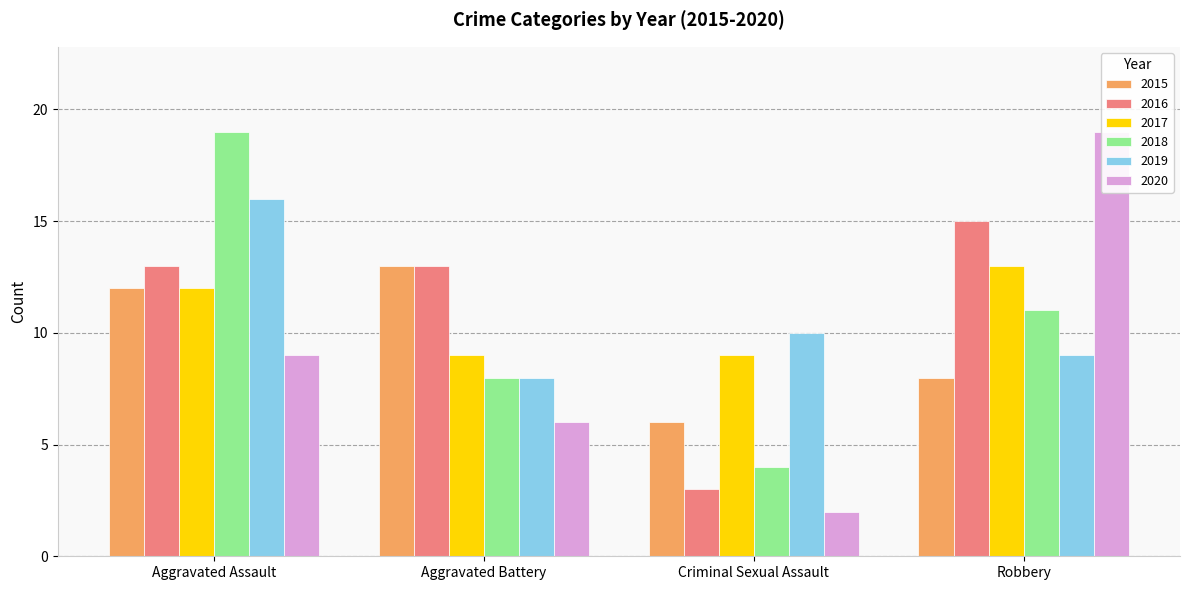

At which label does 2020 first exceed 9?

Robbery